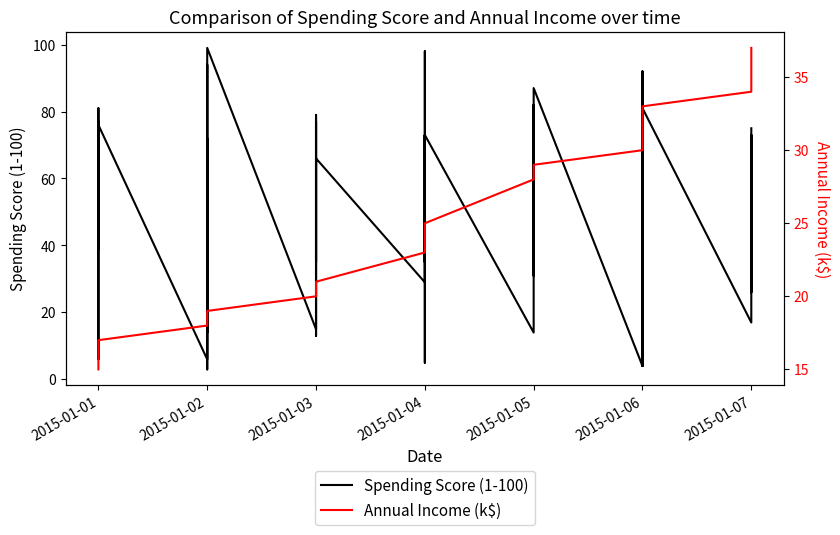

True or false: Spending Score (1-100) and Annual Income (k$) intersect in this chart.

True